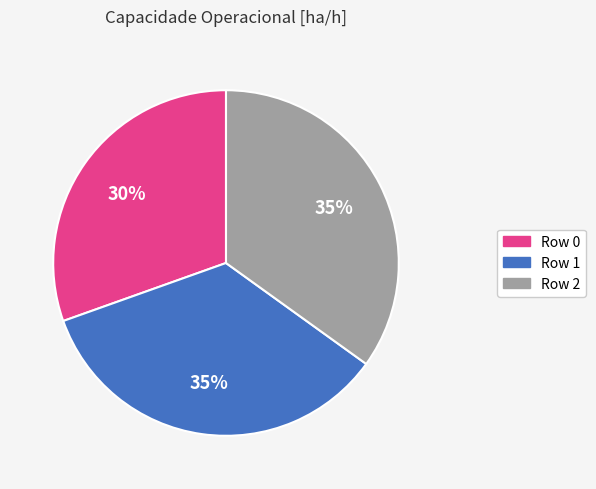

Is there a majority slice in this chart?

No